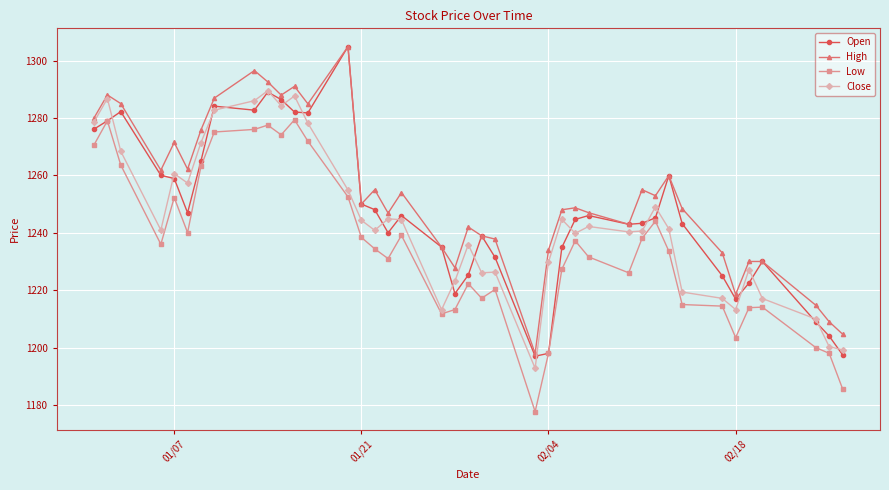

At how many categories does at least one series exceed 1207?

38